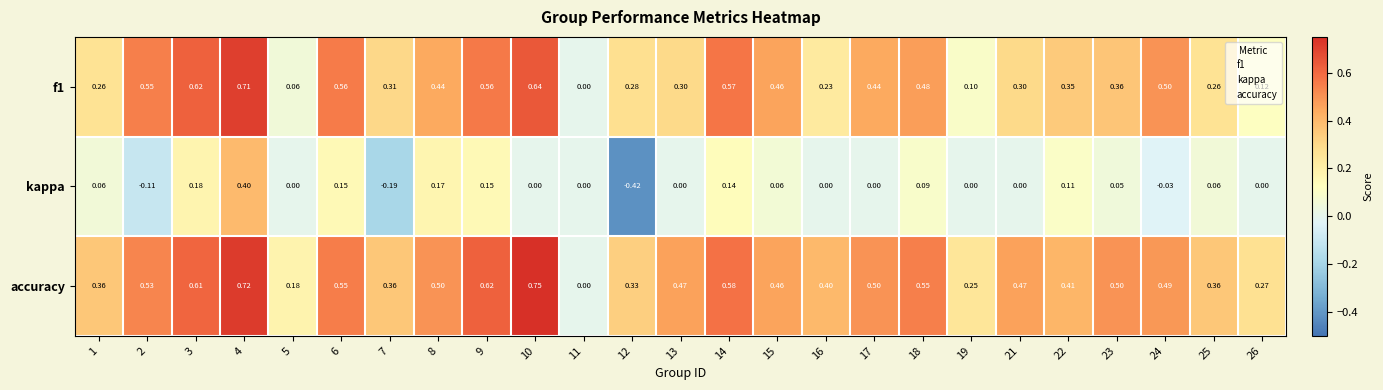

Is the value of accuracy at 8 greater than the value of f1 at 10?

No